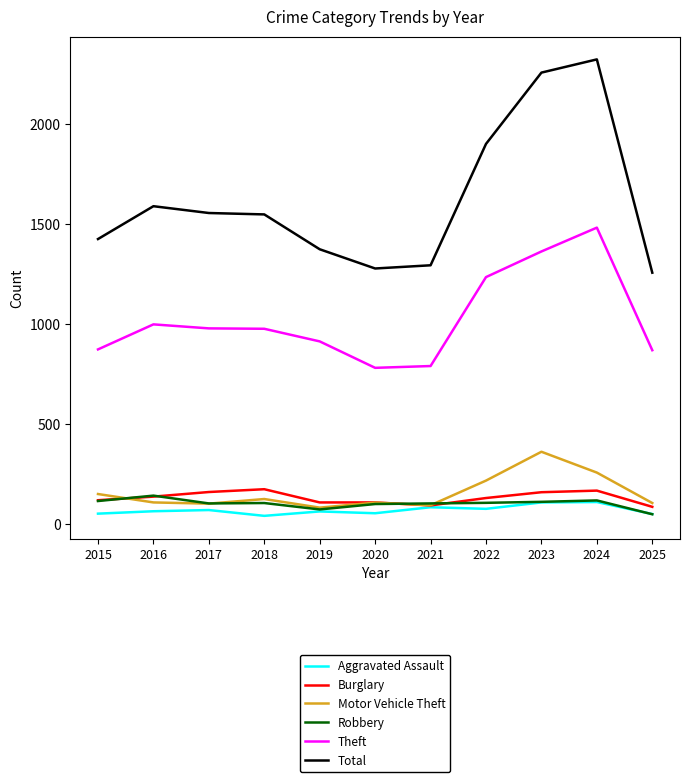

What is the lowest value of the Total series?

1257